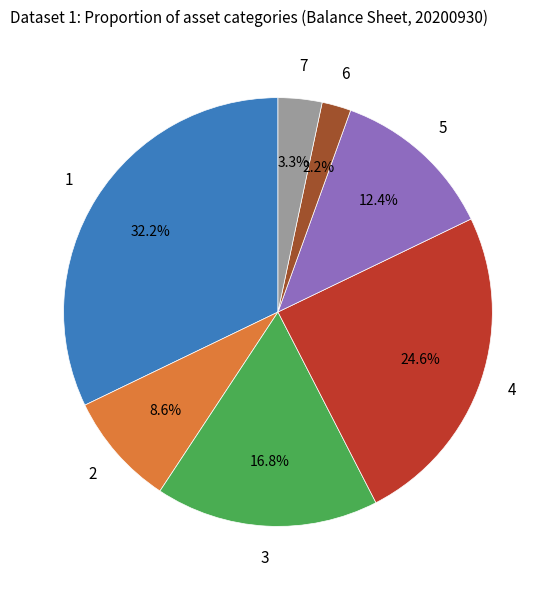

Is there any slice that represents more than half of the pie?

No